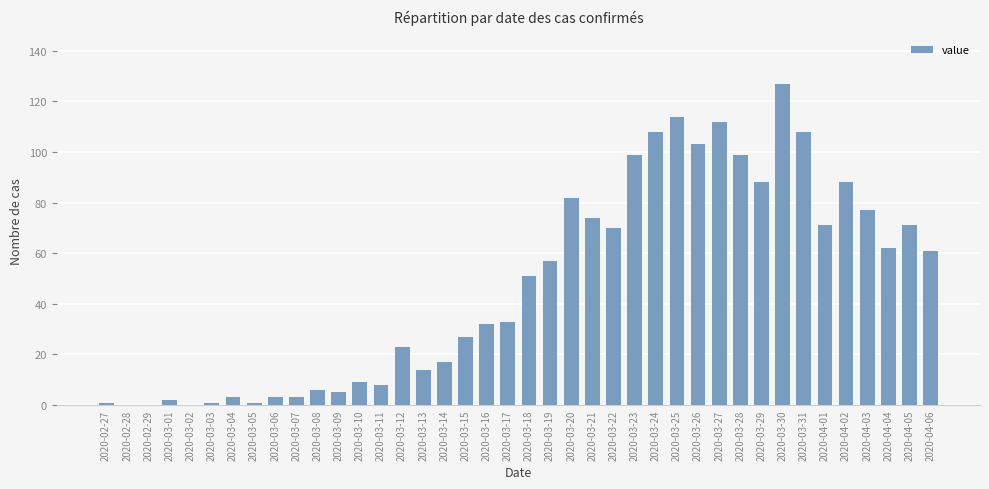

What is the change in value from 2020-03-08 to 2020-04-03?

+71